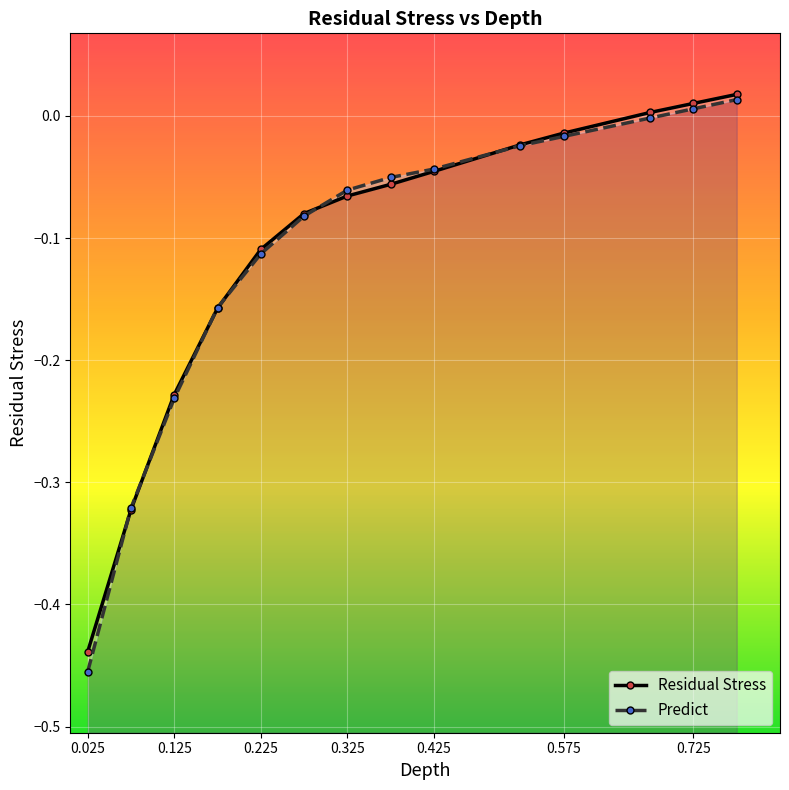

At which category is the sum across all series the highest?

0.775